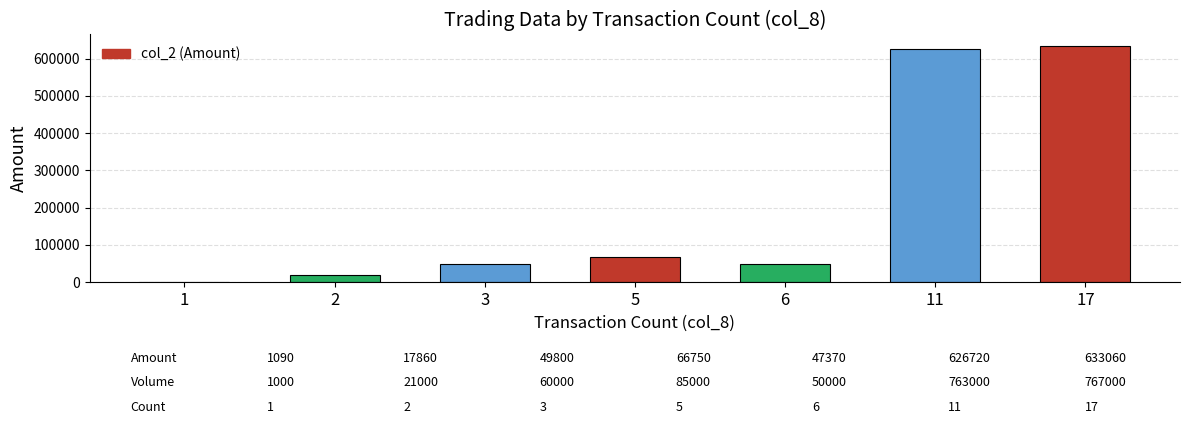

What is the greatest value displayed?

633060